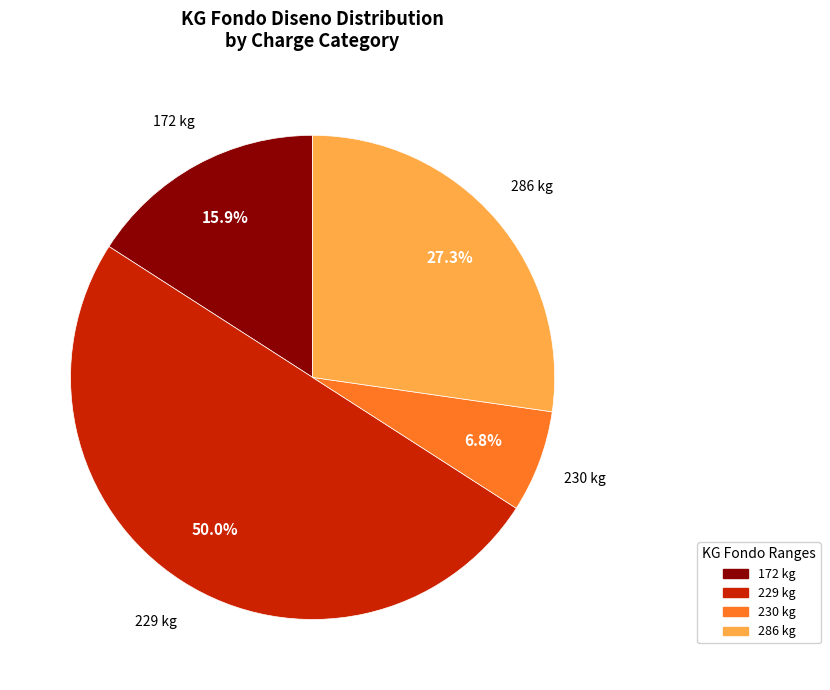

Does 230 kg represent more than half of the total?

No